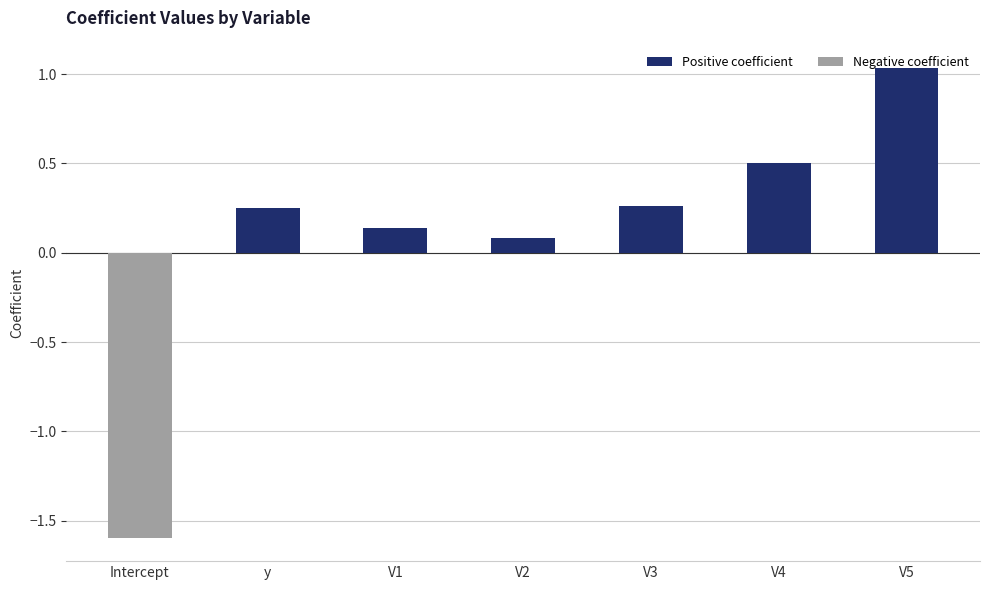

At which category does the chart reach its minimum across all series?

Intercept